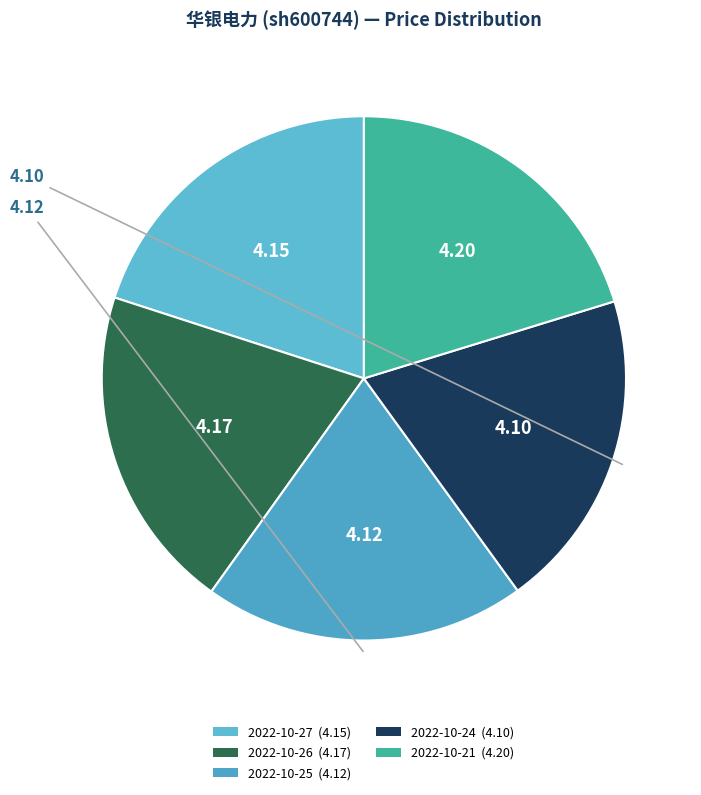

True or false: 2022-10-26 accounts for 15% of the total.

False